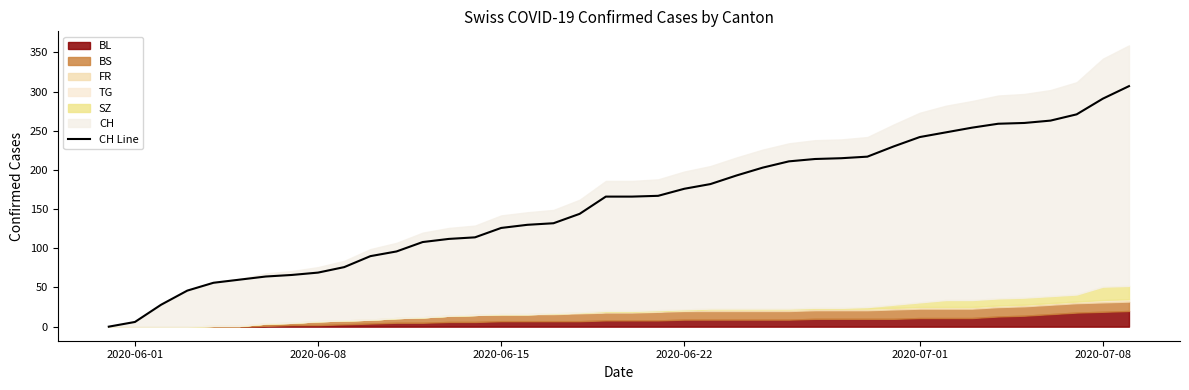

What is the sum of all values?

6258